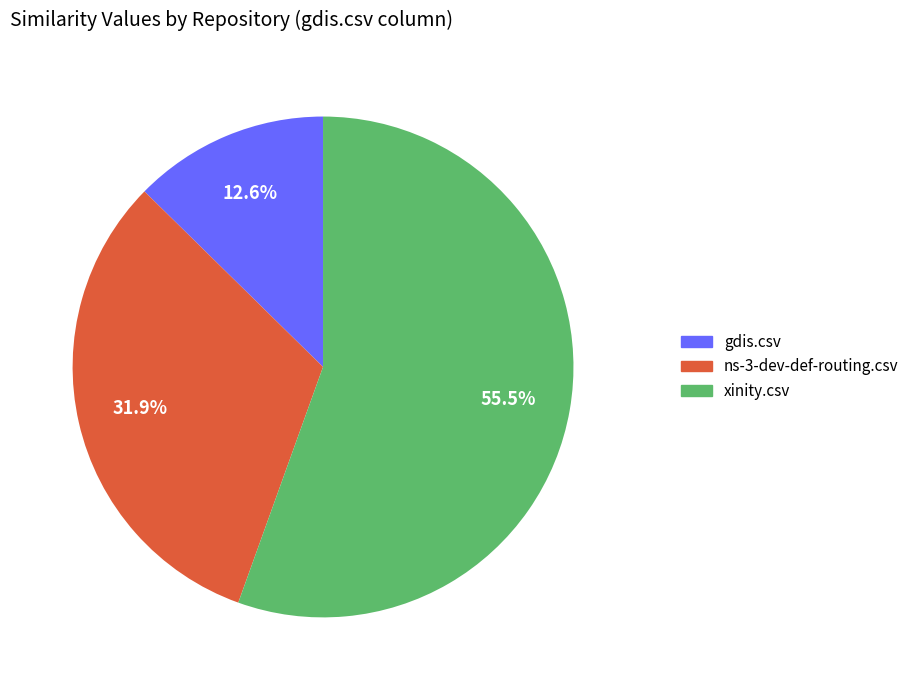

Which has a higher value, gdis.csv or xinity.csv?

xinity.csv